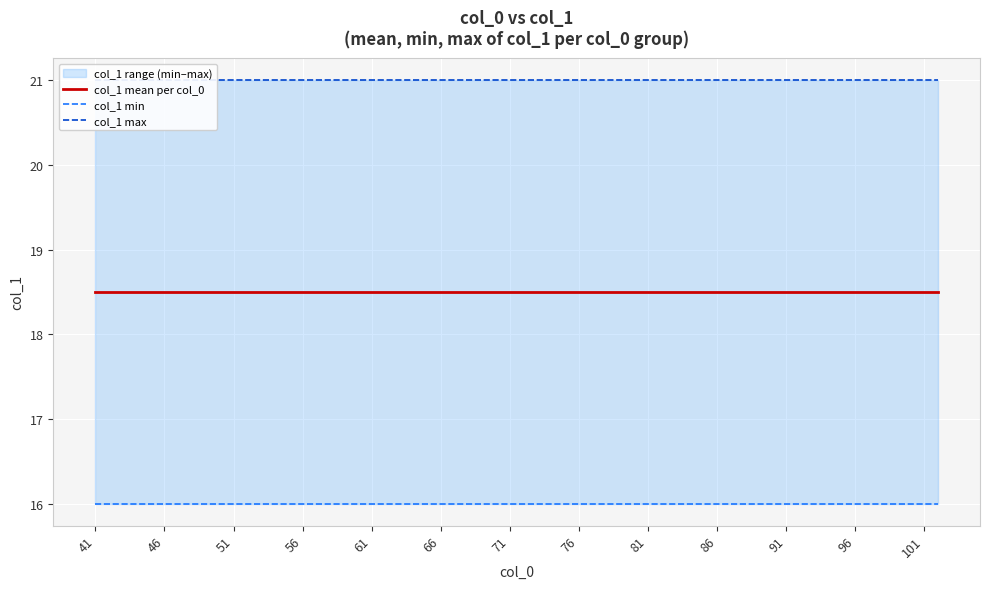

At which category does the data reach its first local peak?

46